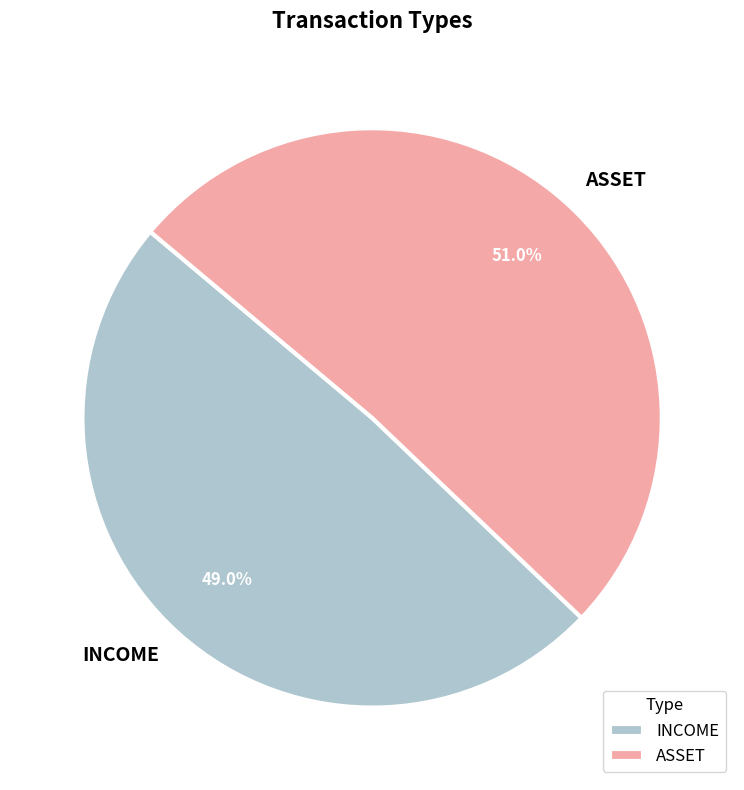

What portion of the pie excludes INCOME?

51.0%